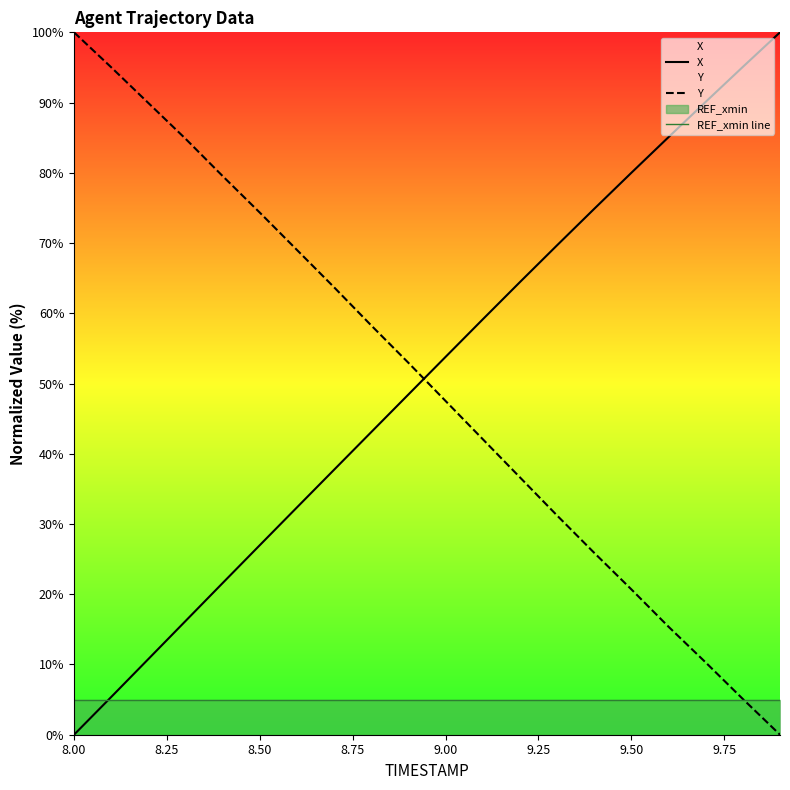

What is the difference between the highest and lowest values at 8.50?

69.3